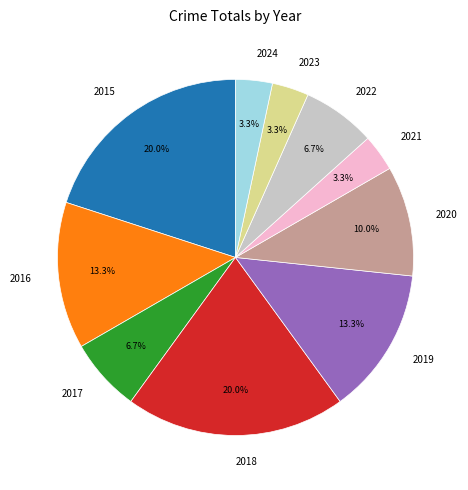

Does 2019 account for over 50% of the chart?

No